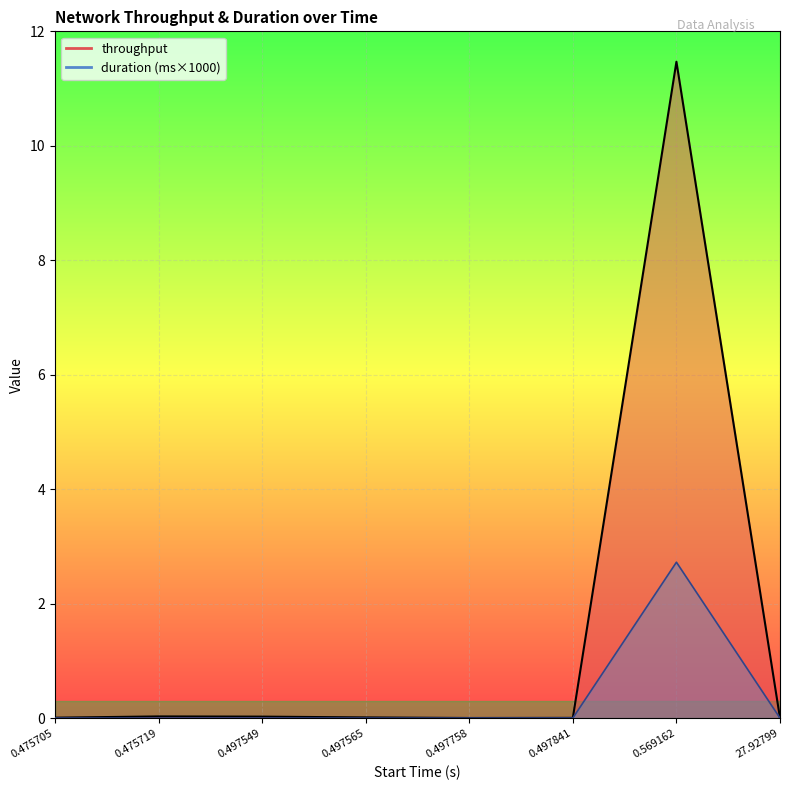

What is the label of the 6th point from the right?

0.497549